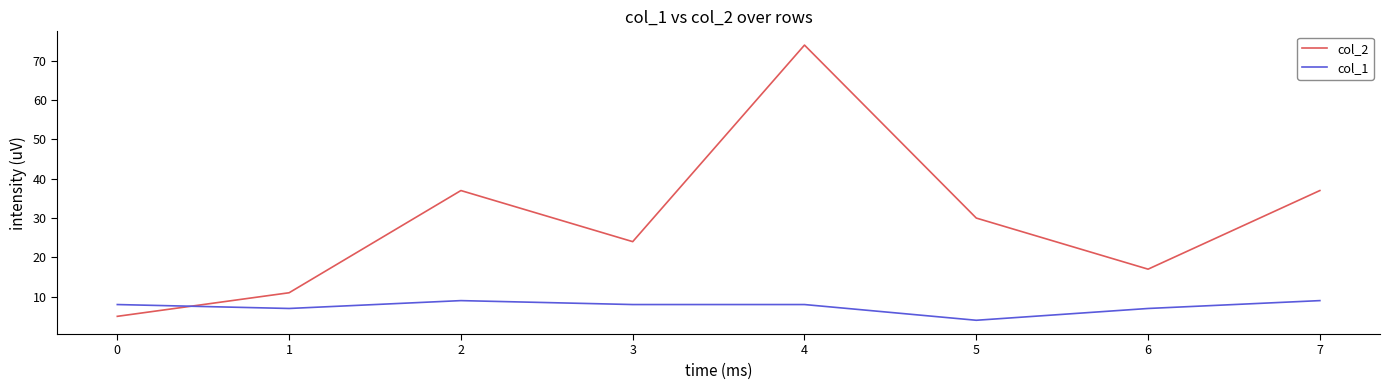

At which label does col_2 first exceed 30?

2